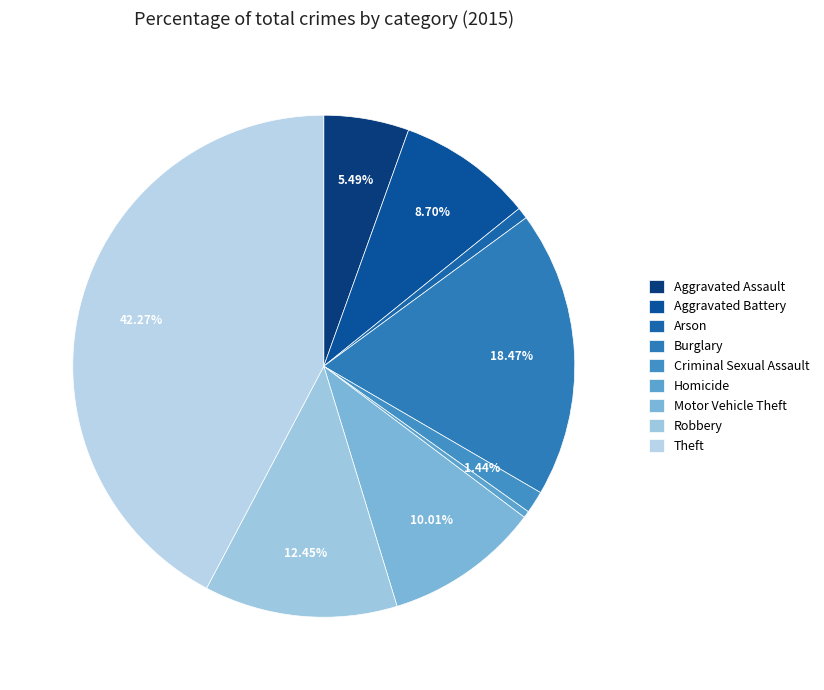

Which slice is the largest?

Theft